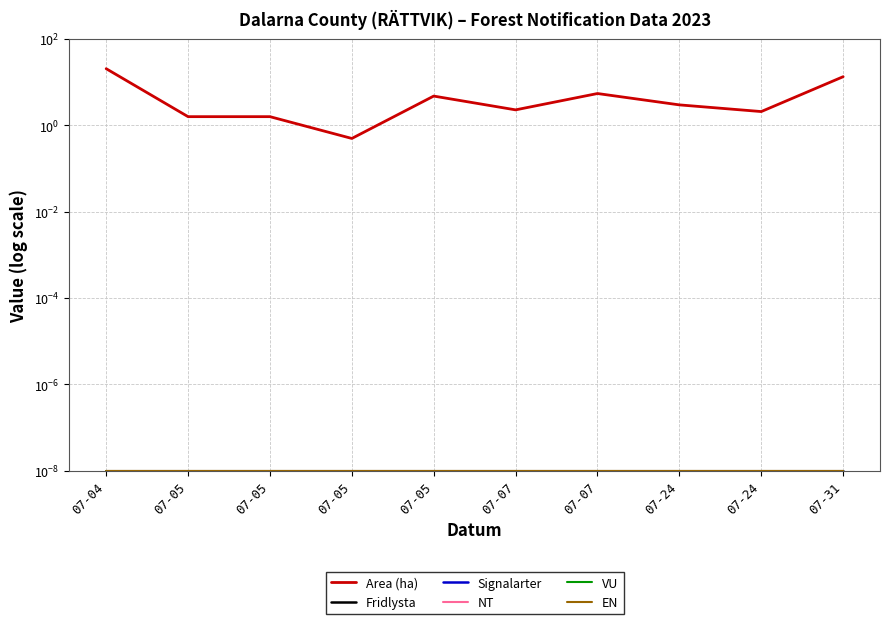

True or false: VU and Area (ha) intersect in this chart.

False